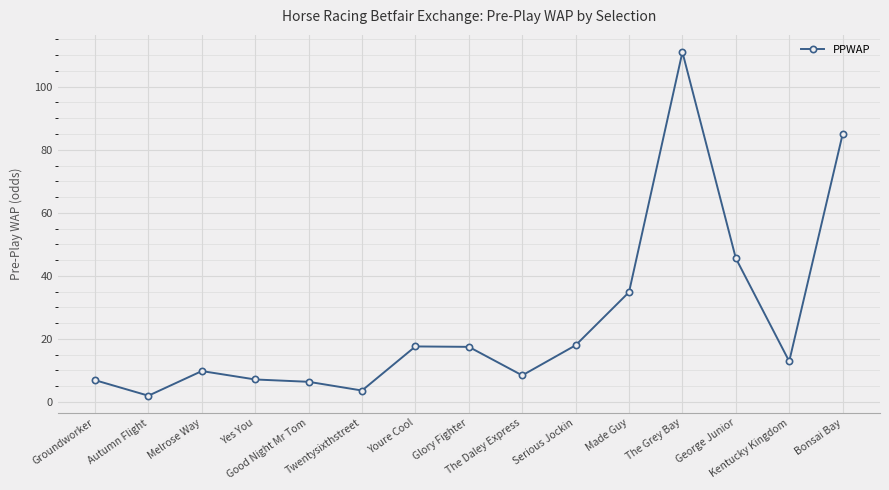

What is the difference between the second highest and second lowest values?

81.3